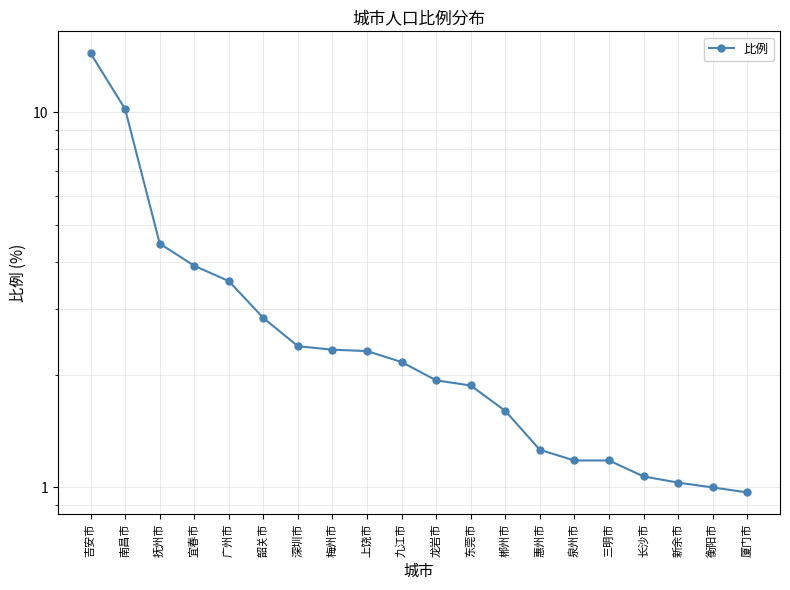

Approximately how many times larger is the value at 南昌市 compared to 东莞市?

5.5